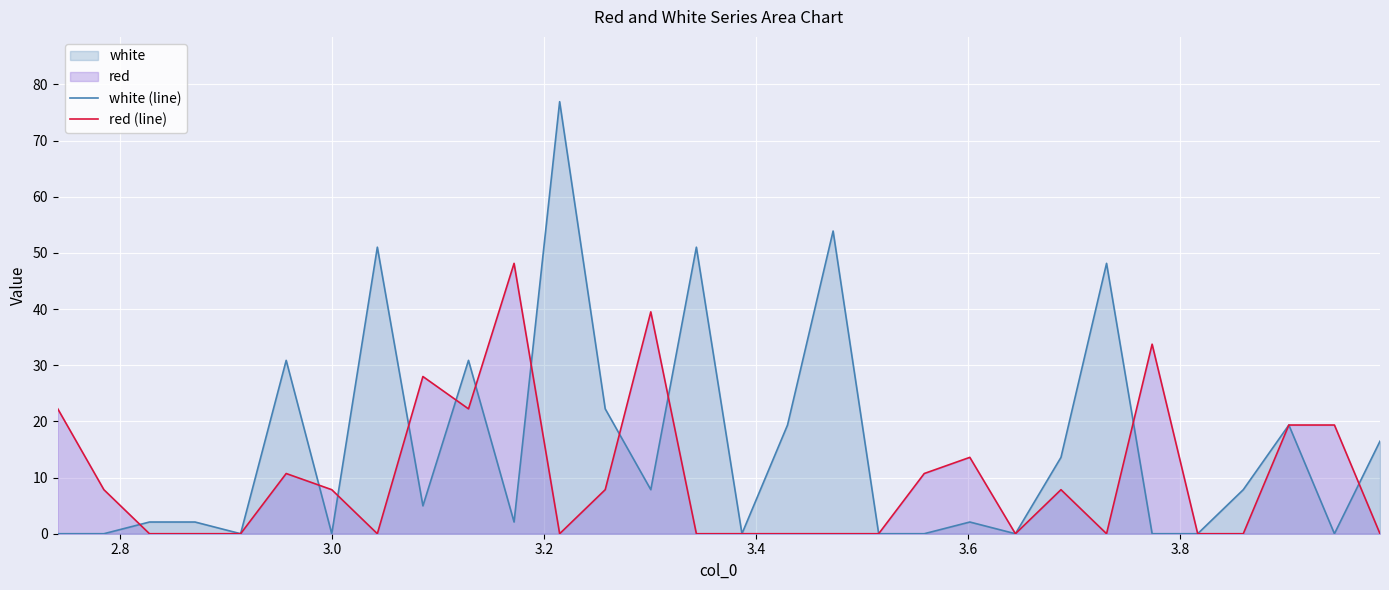

Which series has the largest total across all categories?

white (line)